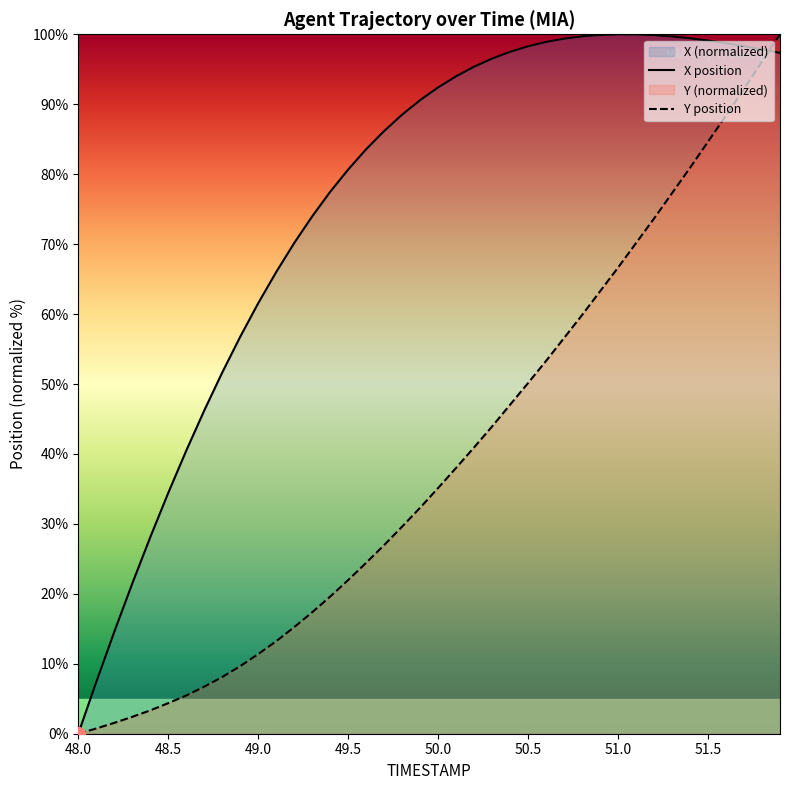

What is the maximum value for X position?

100.0